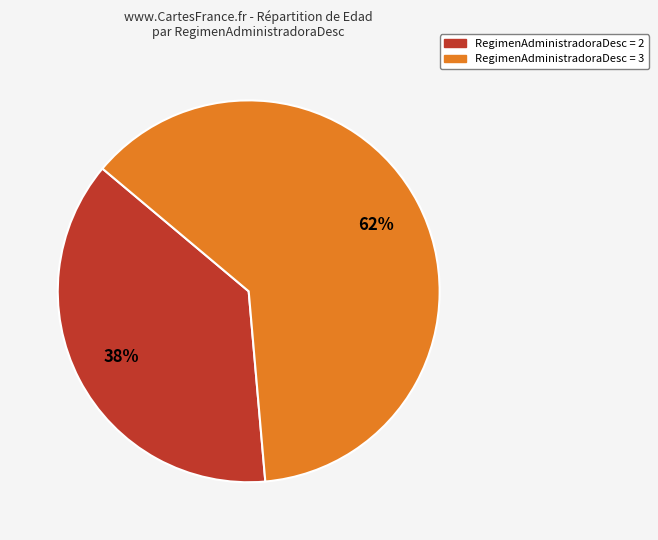

To the nearest percent, what is the average slice percentage?

50%